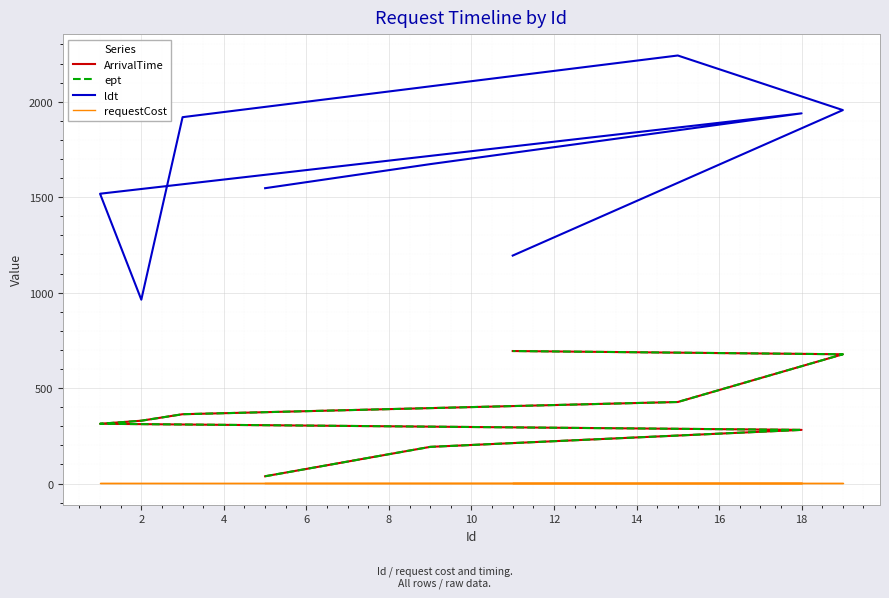

How many data points in ArrivalTime are less than 329?

4